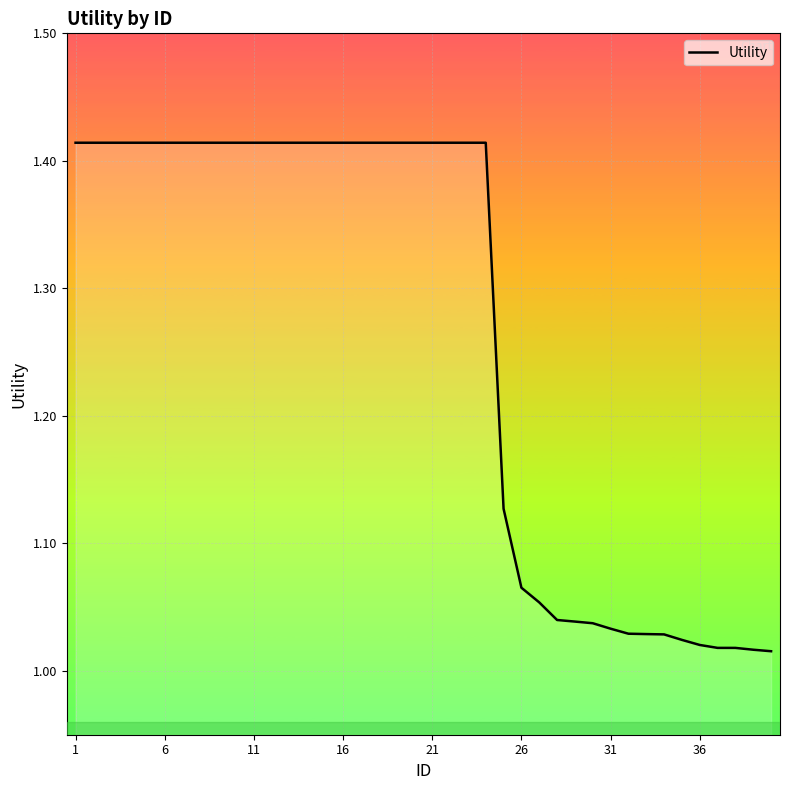

What is the difference between the maximum and minimum values?

0.4